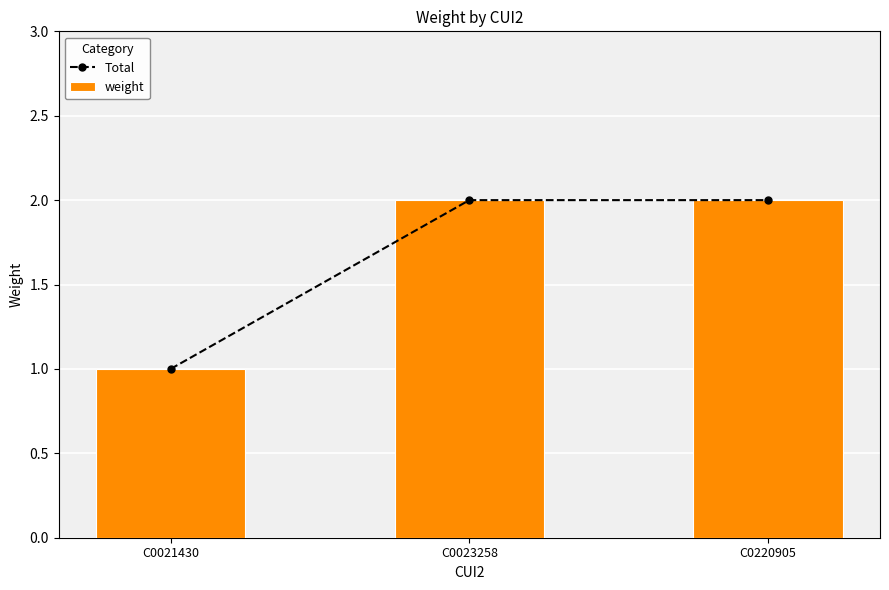

Which series has the largest total across all categories?

Total